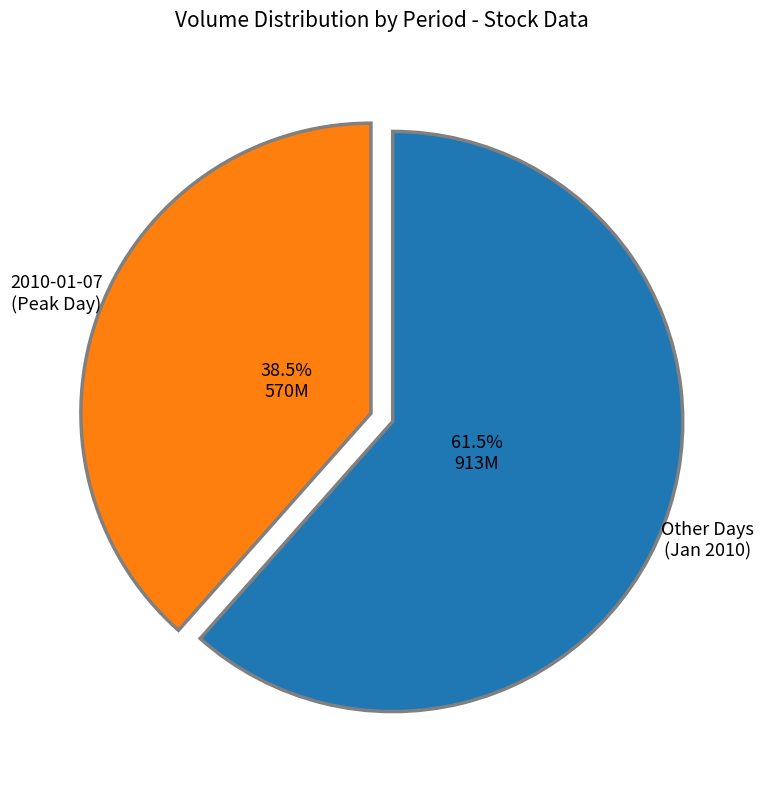

Is there any slice that represents more than half of the pie?

Yes